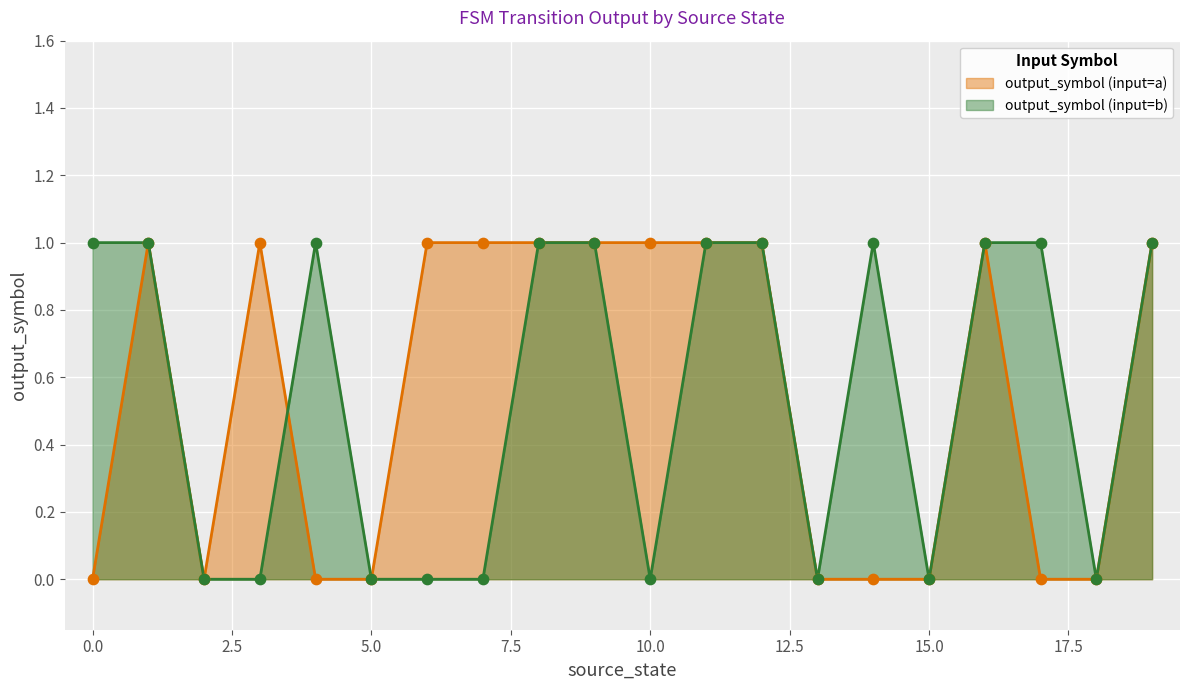

Which series reaches the maximum Y coordinate?

output_symbol (input=a)